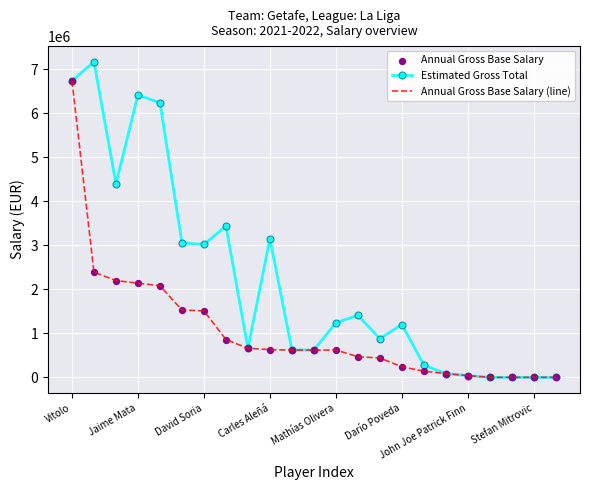

What is the maximum value for Annual Gross Base Salary (line)?

6740000